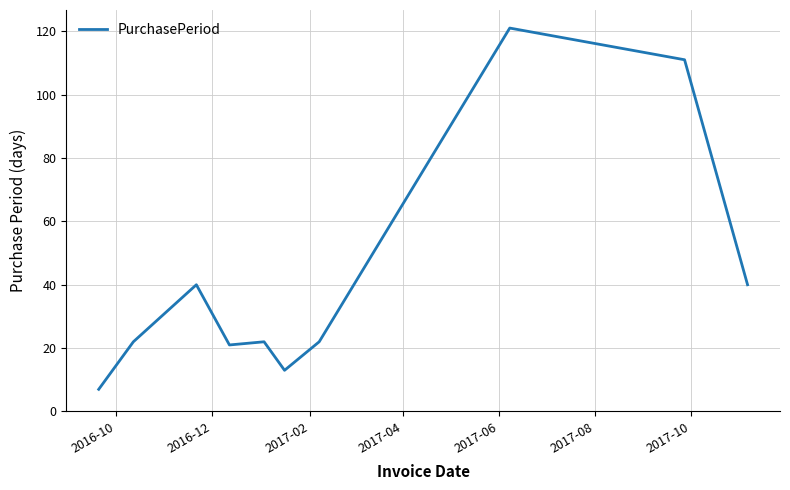

What is the difference between the maximum and minimum values?

114